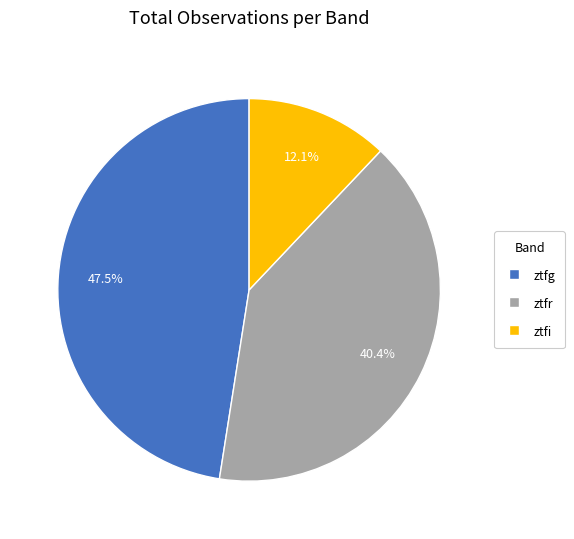

True or false: ztfi accounts for 6% of the total.

False